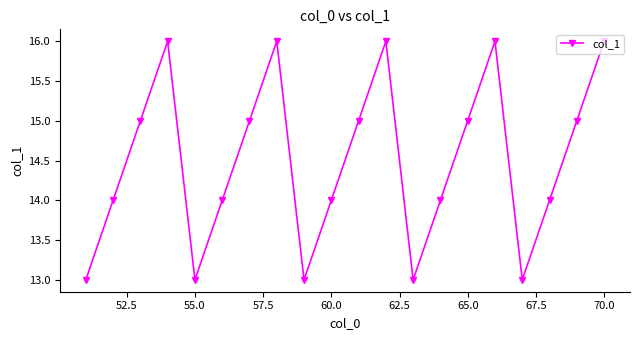

What is the smallest value displayed?

13